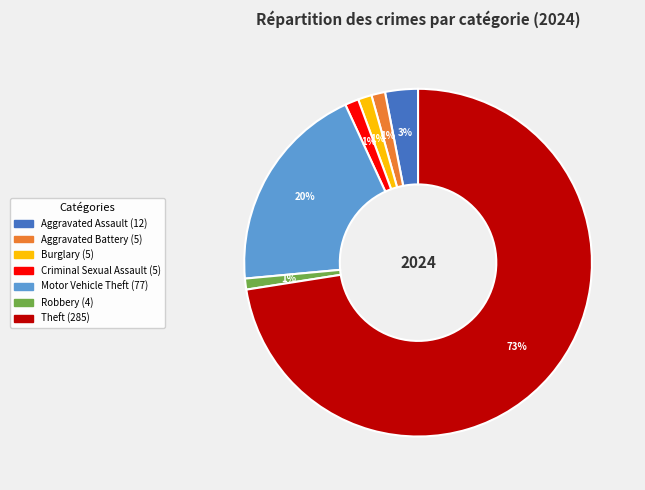

To the nearest percent, what is the average slice percentage?

14%